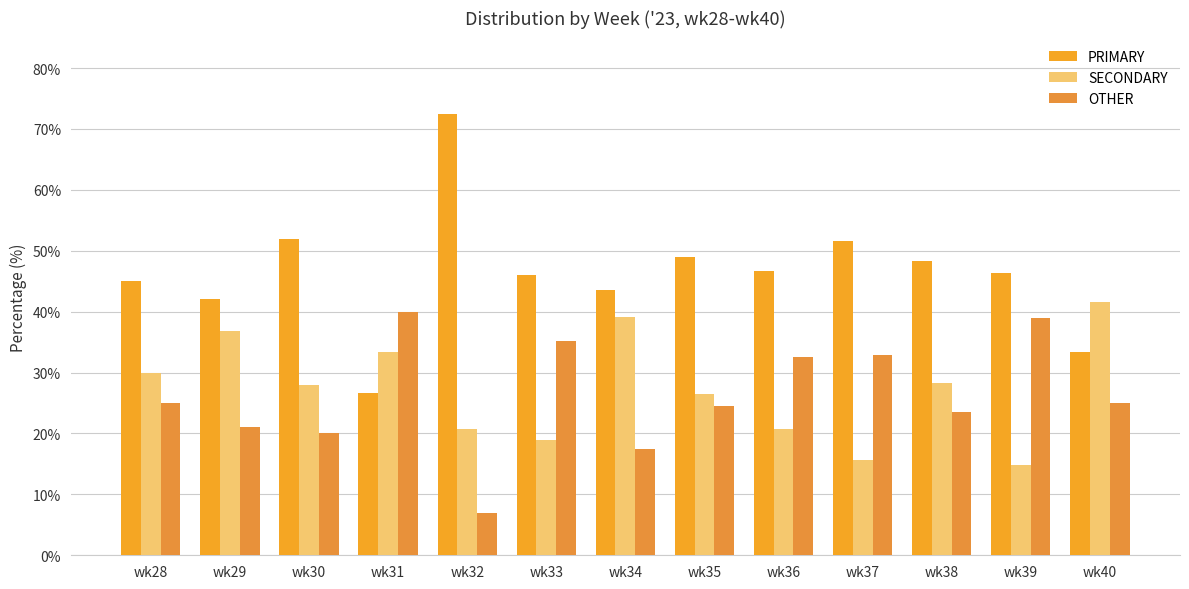

Rank the categories by SECONDARY value from lowest to highest.

wk39, wk37, wk33, wk36, wk32, wk35, wk30, wk38, wk28, wk31, wk29, wk34, wk40